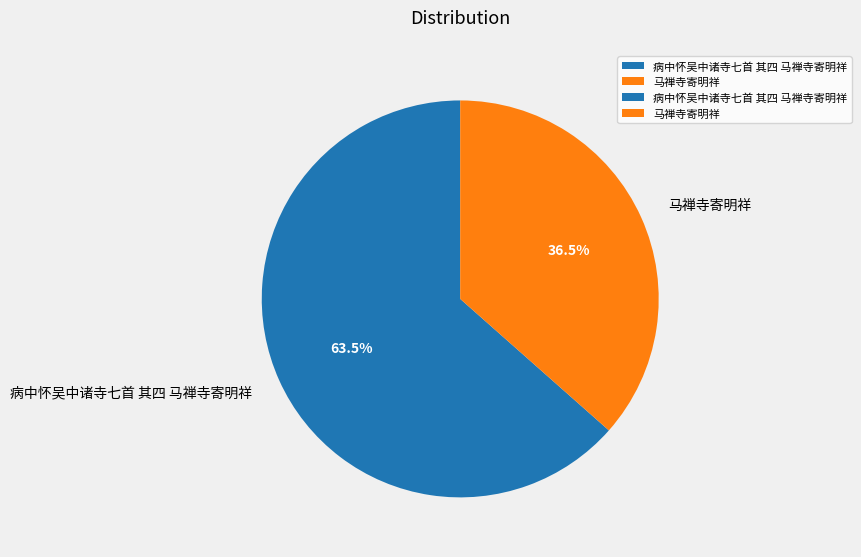

Count the number of slices in the pie.

2